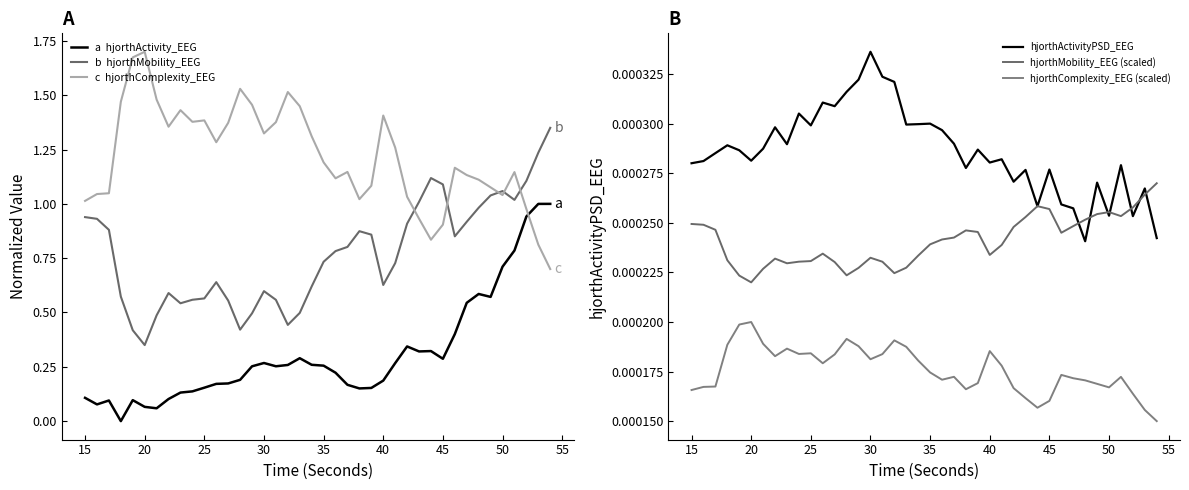

True or false: hjorthMobility_EEG and hjorthComplexity_EEG cross at least once.

True